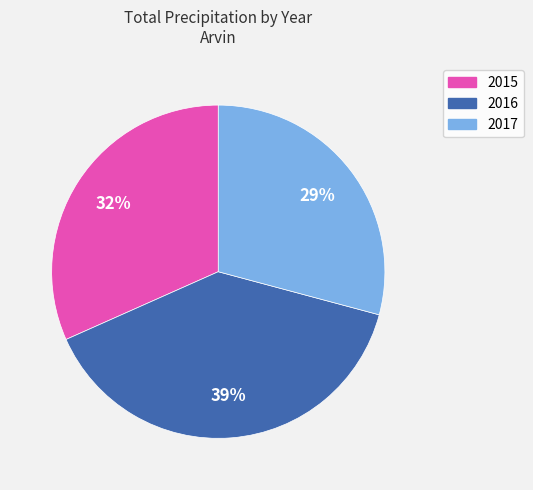

True or false: 2017 accounts for 29% of the total.

True